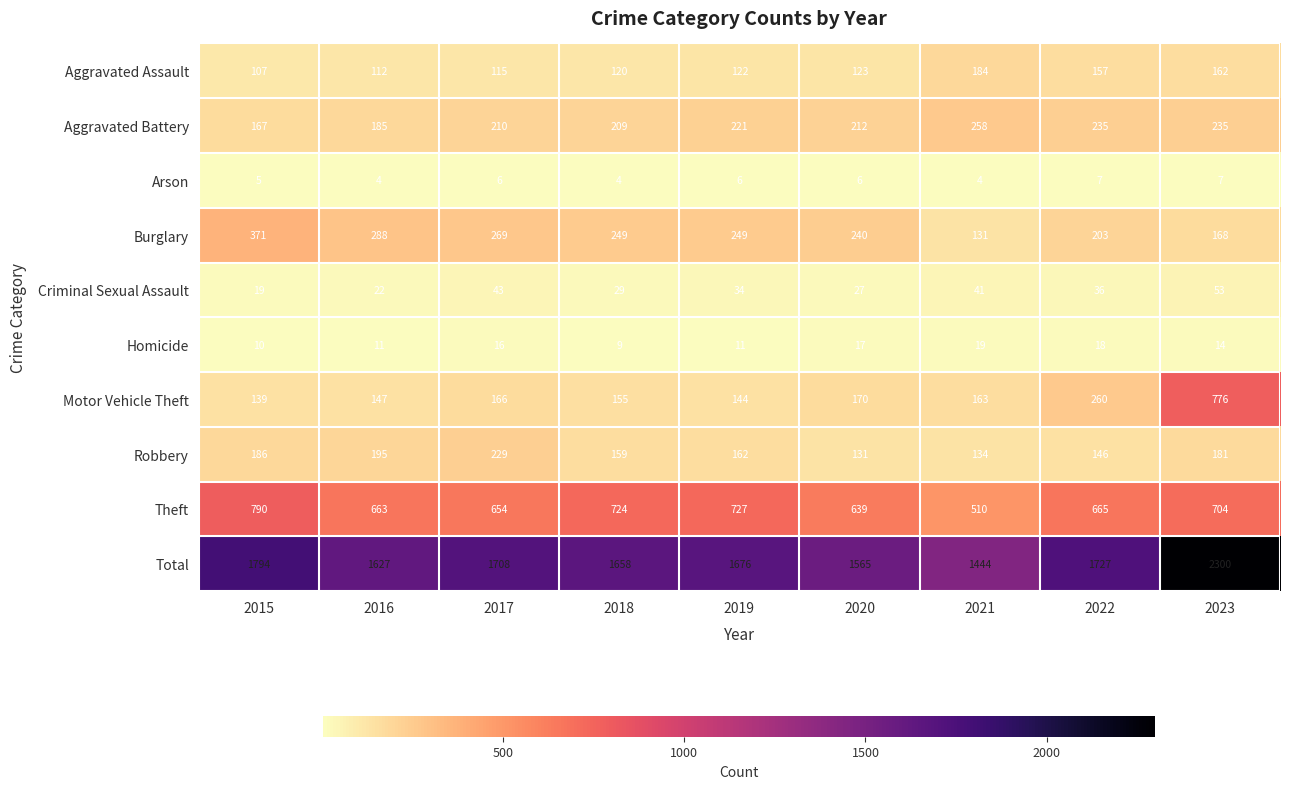

What is the greatest value displayed?

2300